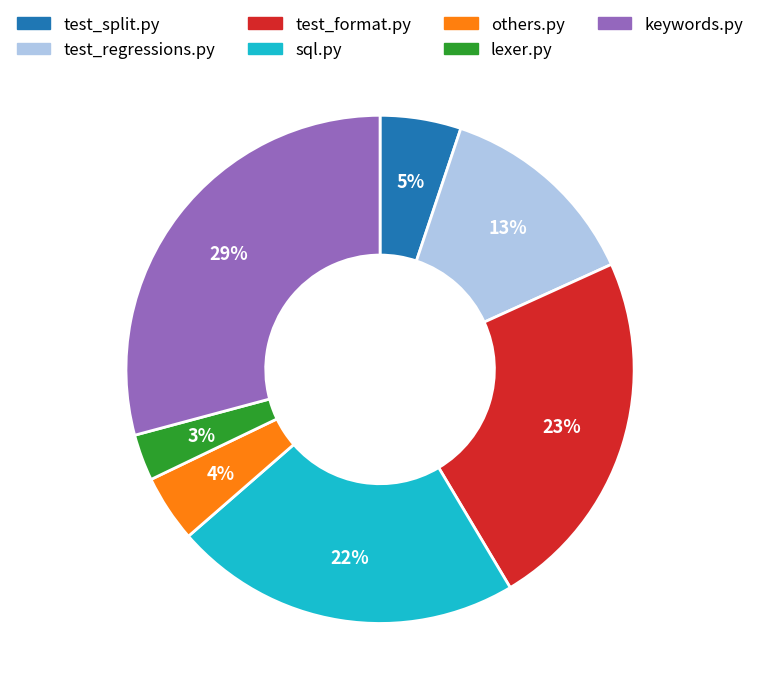

How many segments does this pie chart have?

7